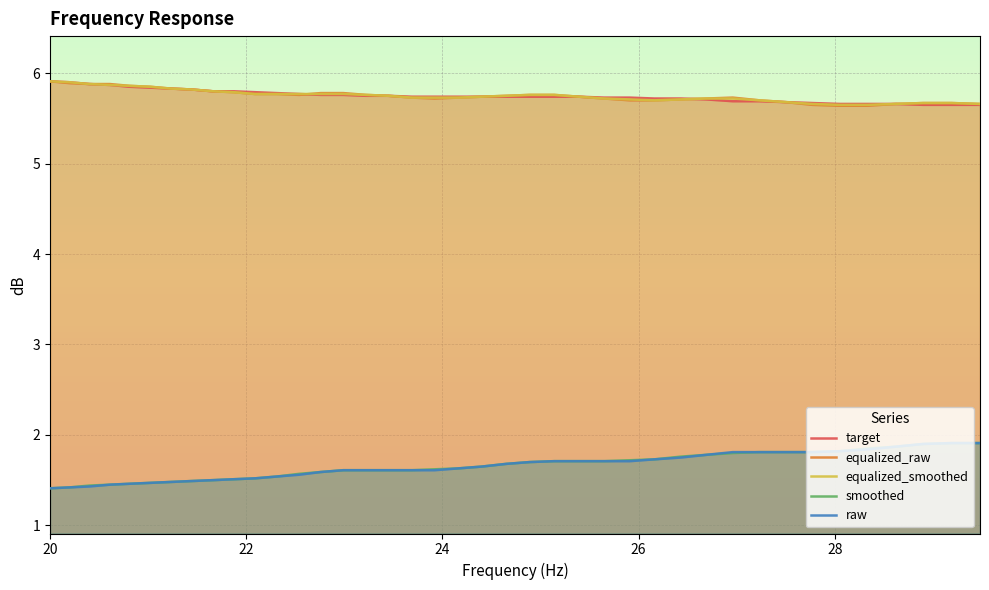

What is the difference between the maximum and minimum values in the target series?

0.3